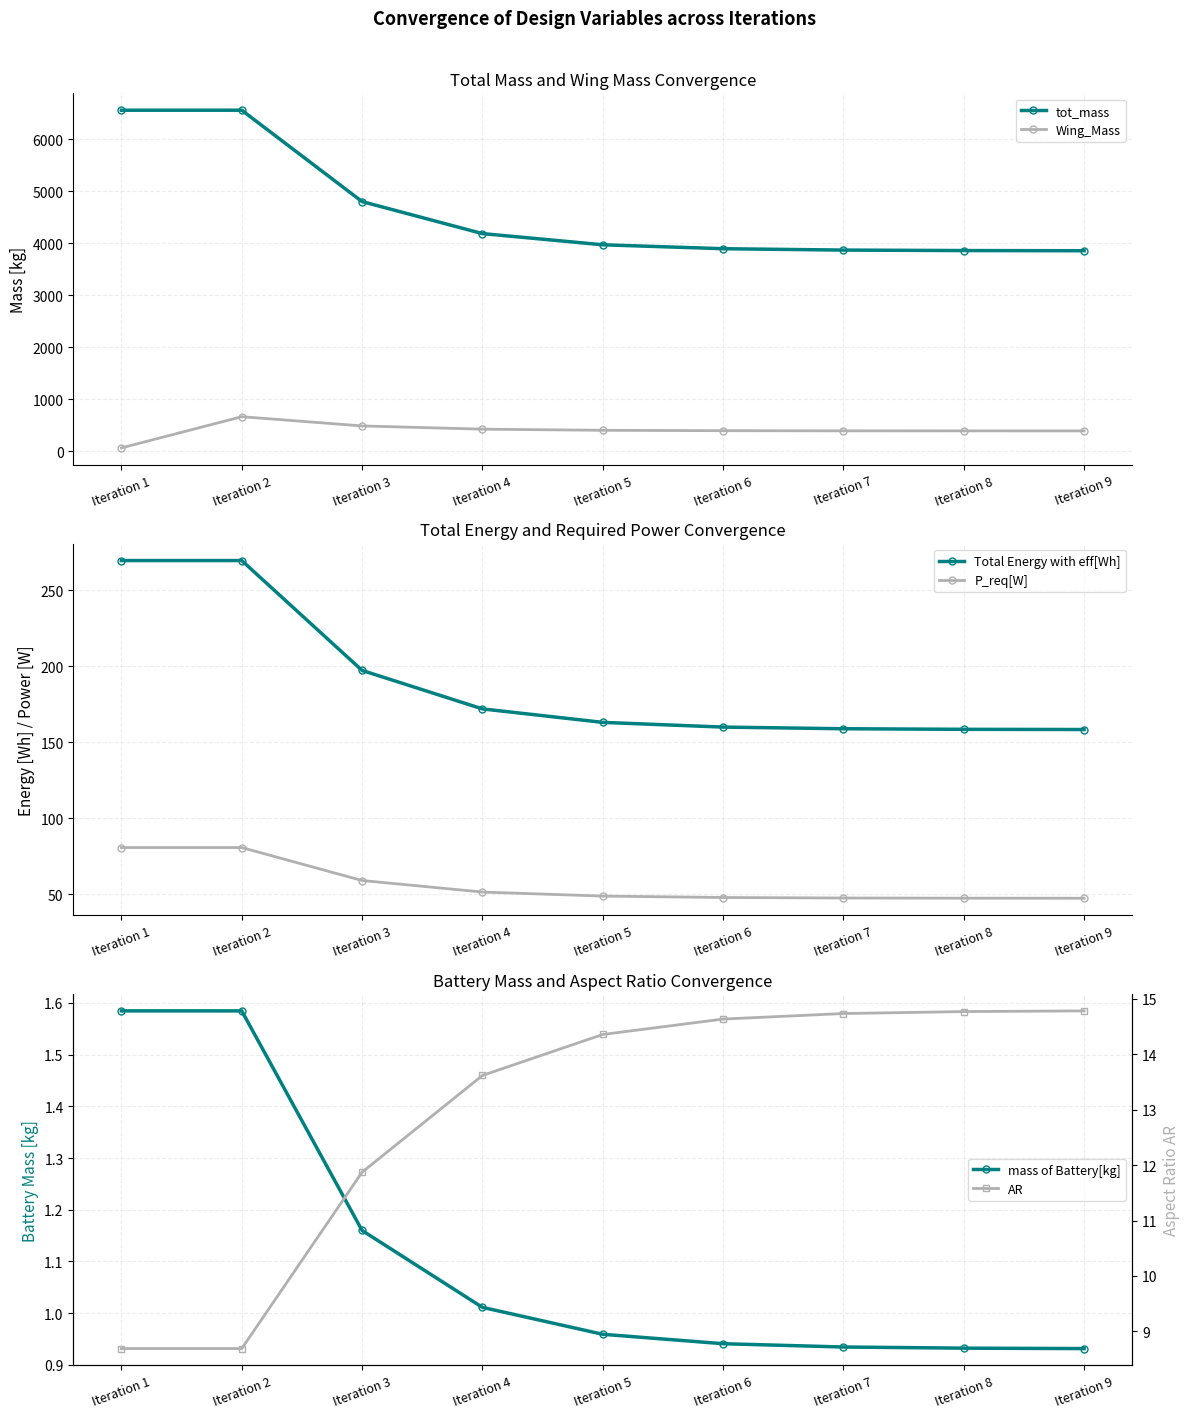

True or false: mass of Battery[kg] has a value of 1.3 at Iteration 7.

False